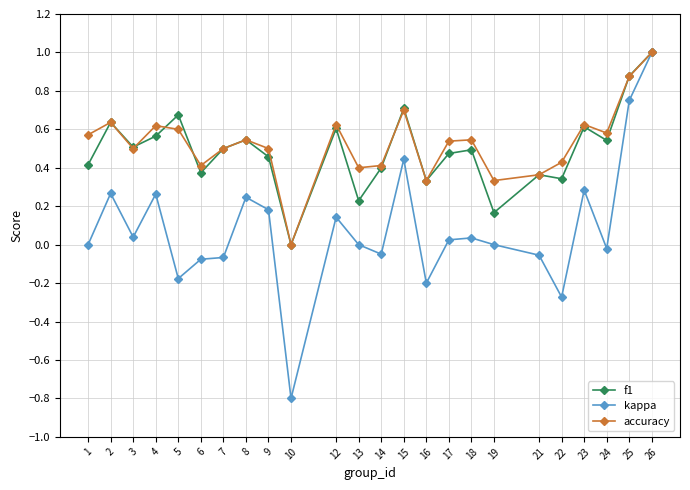

Which series has the widest spread of values?

kappa